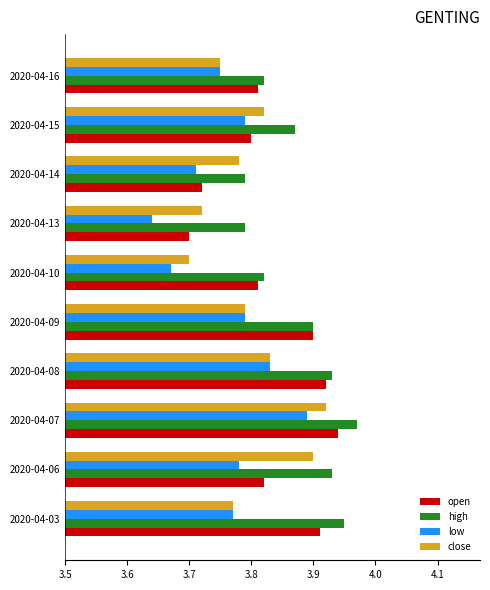

What is the difference between the second highest and second lowest values in the close series?

0.2